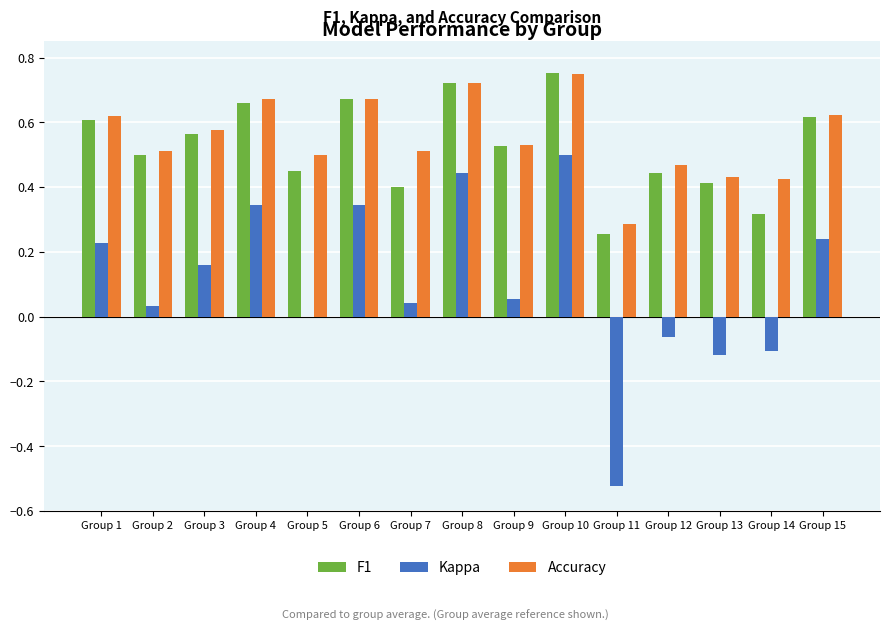

Between Group 7 and Group 15, which series saw the biggest shift?

F1